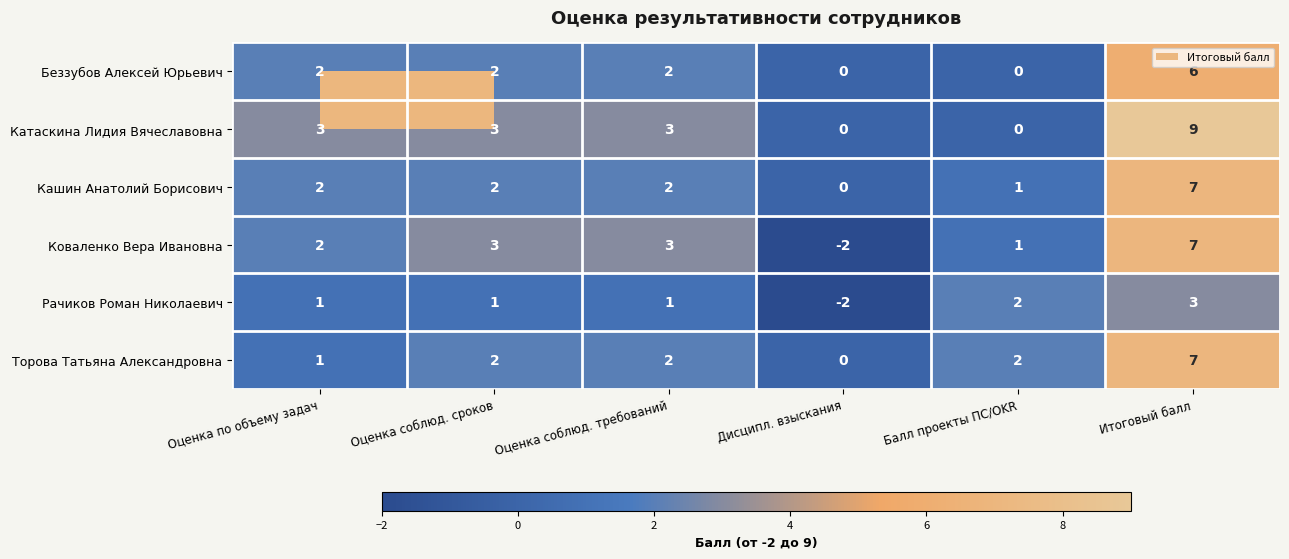

What is the total value across all series at Оценка по объему задач?

11